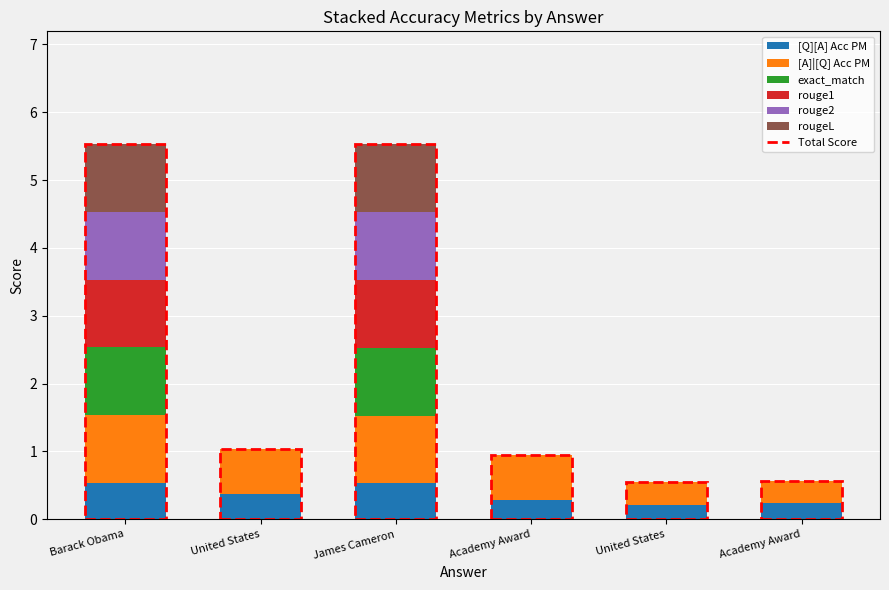

Which series has the largest range (max minus min)?

exact_match